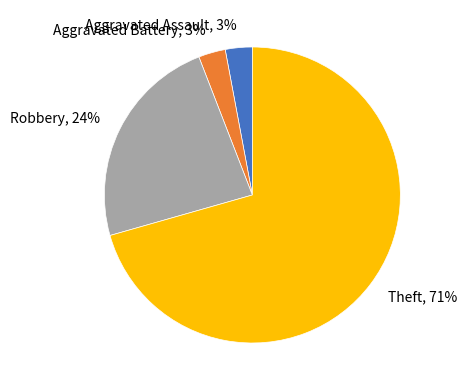

Count the number of slices in the pie.

4